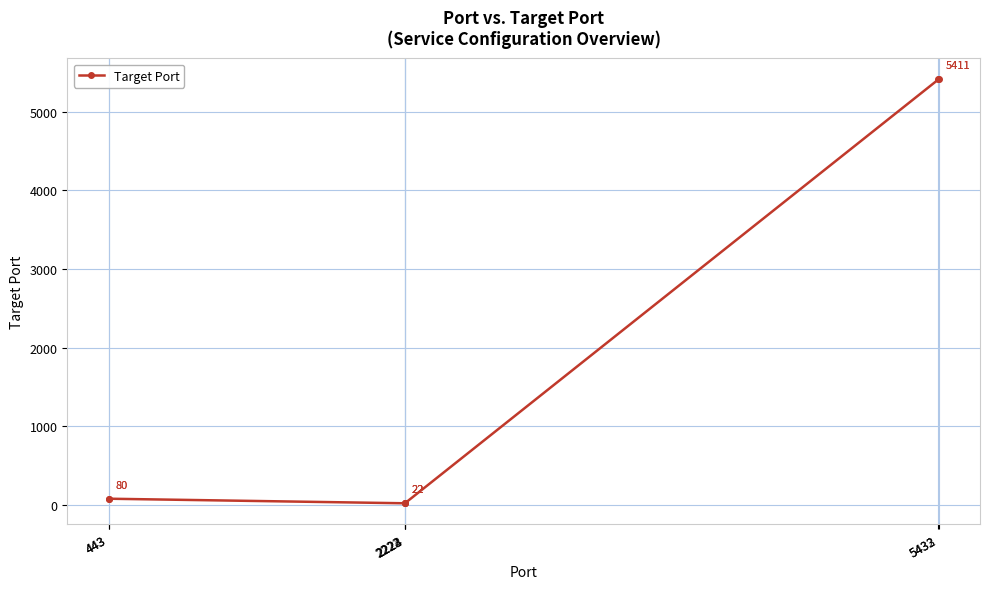

What is the smallest value displayed?

22